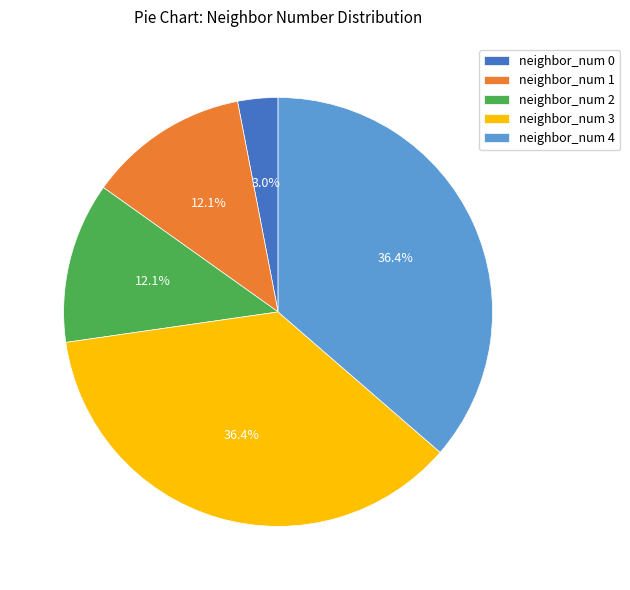

Which category has the smallest portion of the pie?

neighbor_num 0